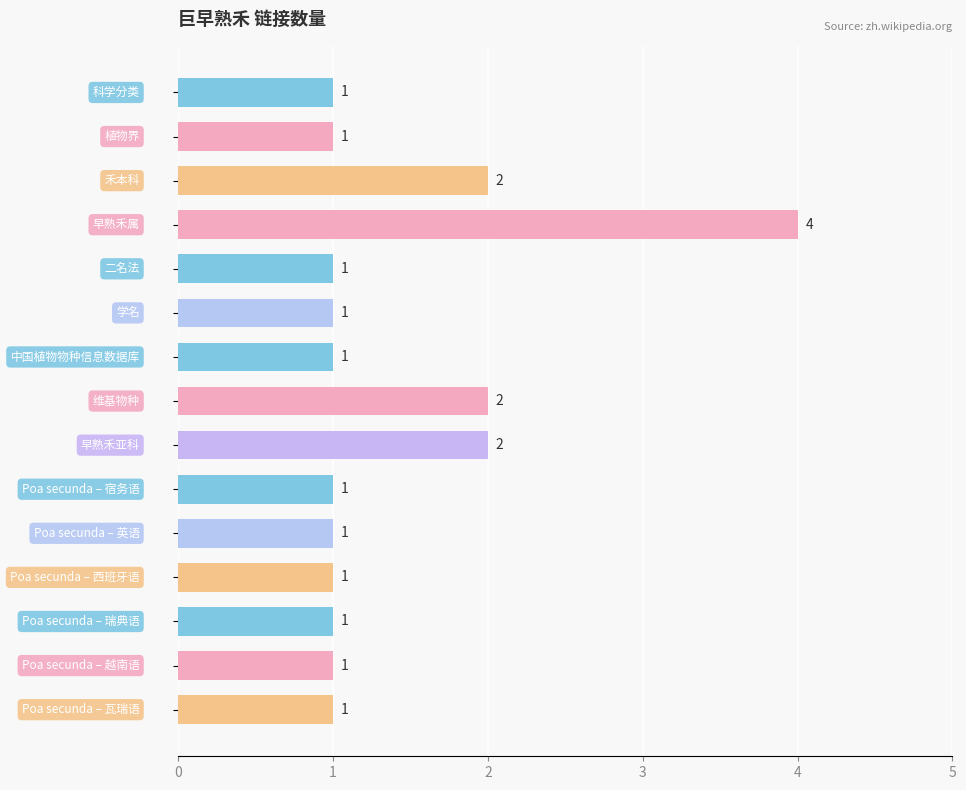

What is the difference between the maximum and minimum values?

3